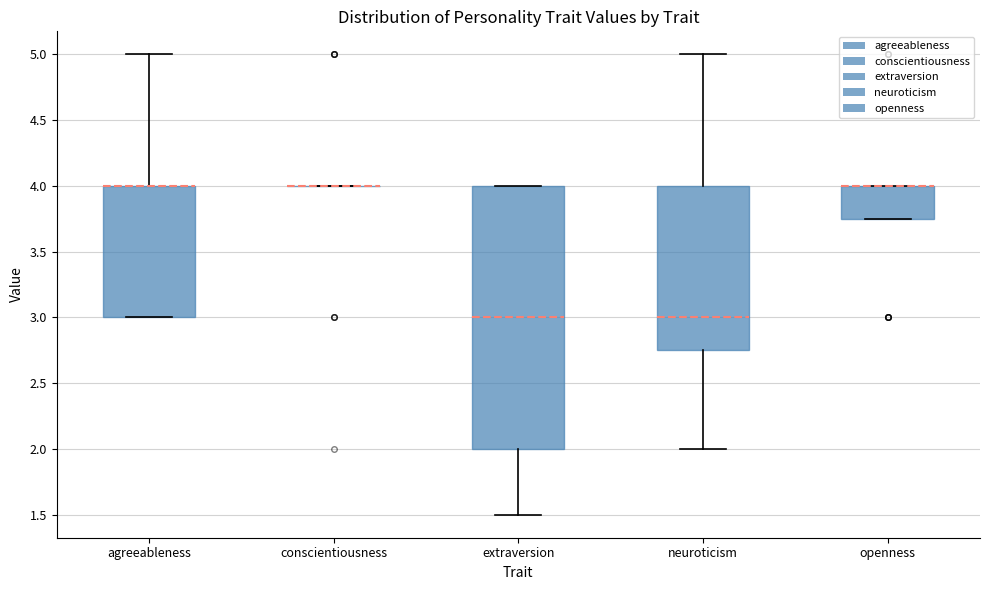

Reading left to right, transcribe this box plot: for each box, give where its median line is, the range the box spans, and where its two whiskers end, as read against the y-axis. The values are not printed on the chart, so give them approximately, as read against the axis.

agreeableness: median 4.00 (drawn on the box's upper edge), box 3.00 to 4.00, whiskers 3.00 to 5.00
conscientiousness: box collapsed to a line at 4.00, whiskers 4.00 to 4.00
extraversion: median 3.00, box 2.00 to 4.00, whiskers 1.50 to 4.00
neuroticism: median 3.00, box 2.75 to 4.00, whiskers 2.00 to 5.00
openness: median 4.00 (drawn on the box's upper edge), box 3.75 to 4.00, whiskers 3.75 to 4.00